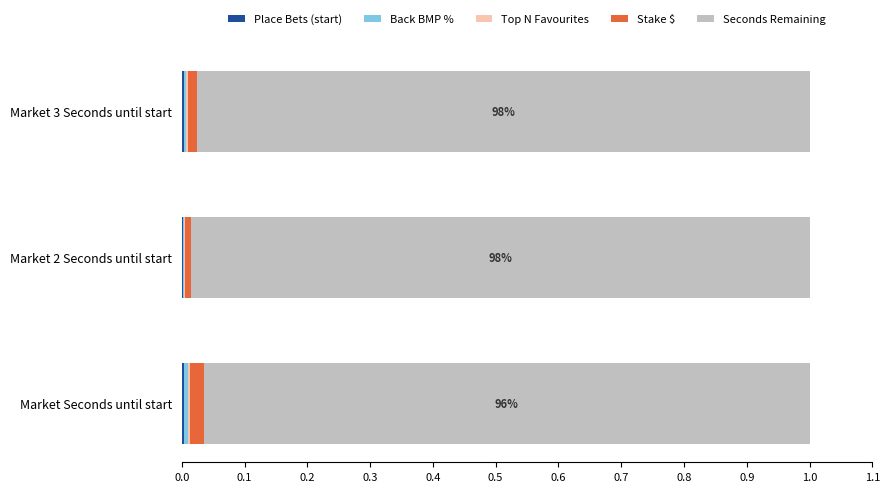

How many series are shown in this chart?

5